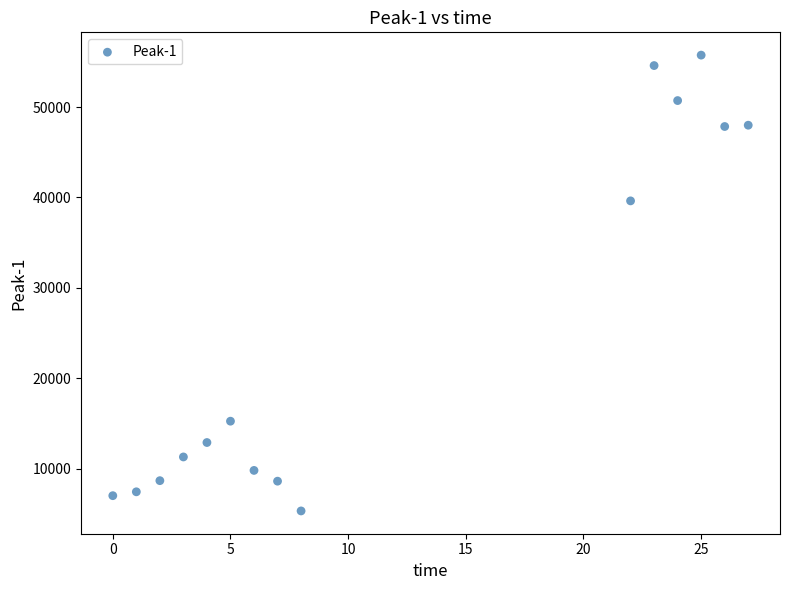

What is the range of X values (max minus min)?

27.0